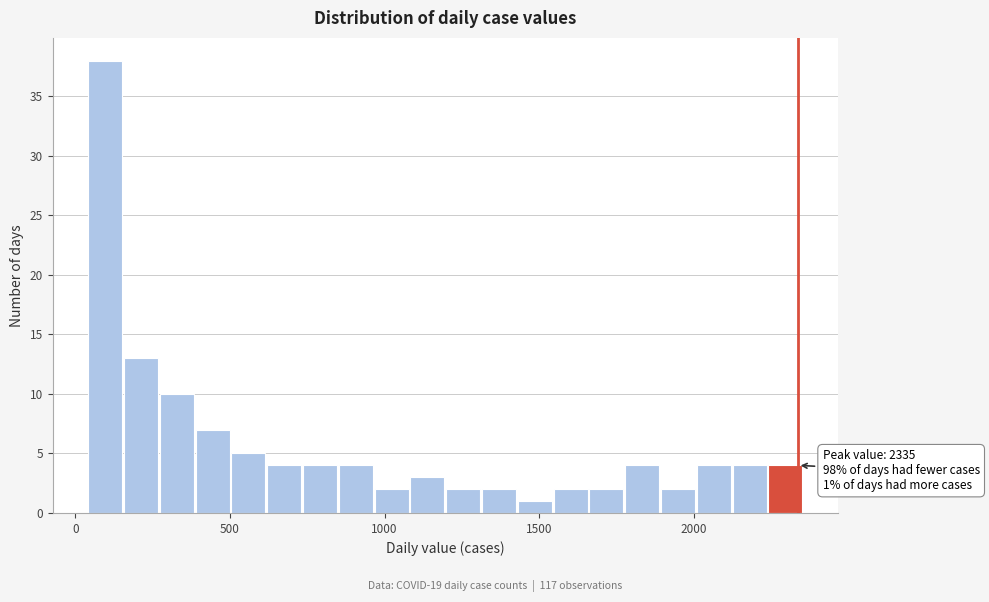

Around what value on the x-axis is the tallest bar? Give the approximate position of its centre, as read against the axis.

100